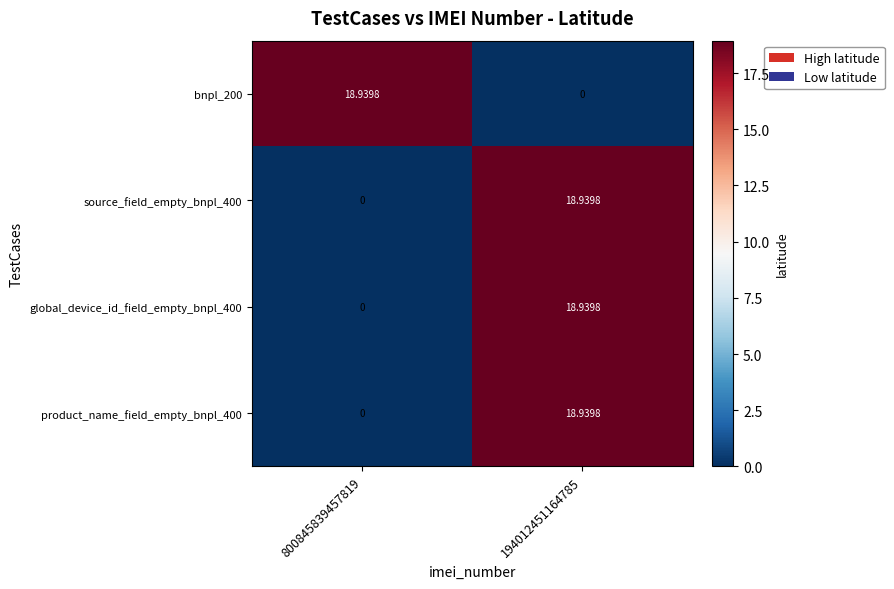

Is the value of global_device_id_field_empty_bnpl_400 at 800845839457819 greater than the value of product_name_field_empty_bnpl_400 at 194012451164785?

No